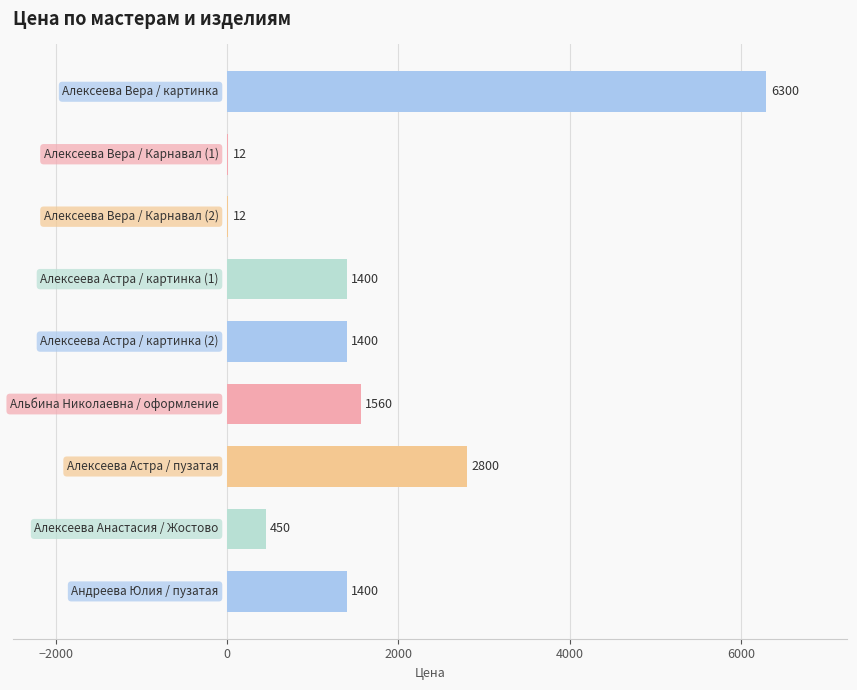

What is the greatest value displayed?

6300